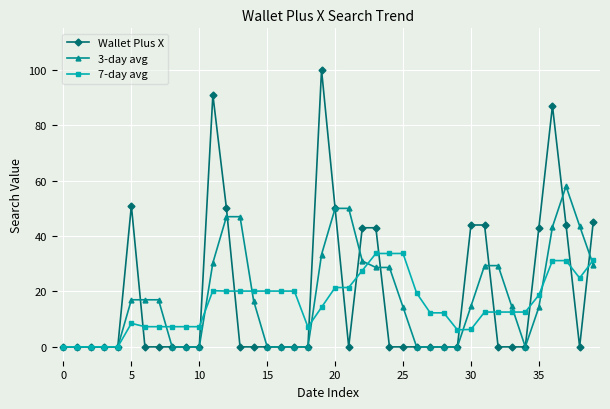

What is the highest value of the Wallet Plus X series?

100.0